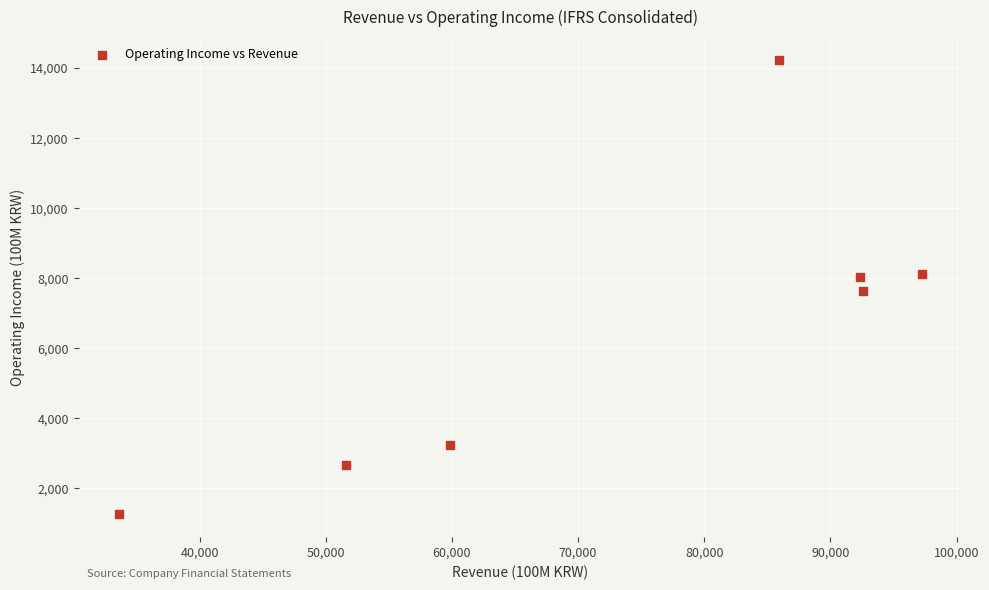

What is the average Y value?

6455